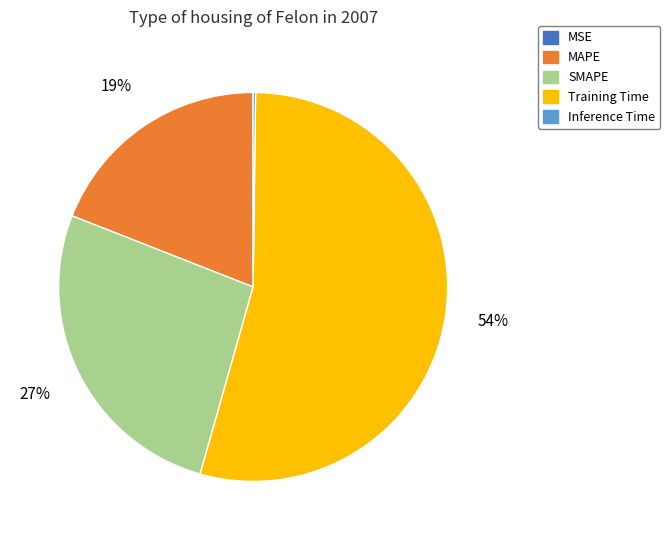

Is the sum of Training Time and SMAPE greater than half?

Yes